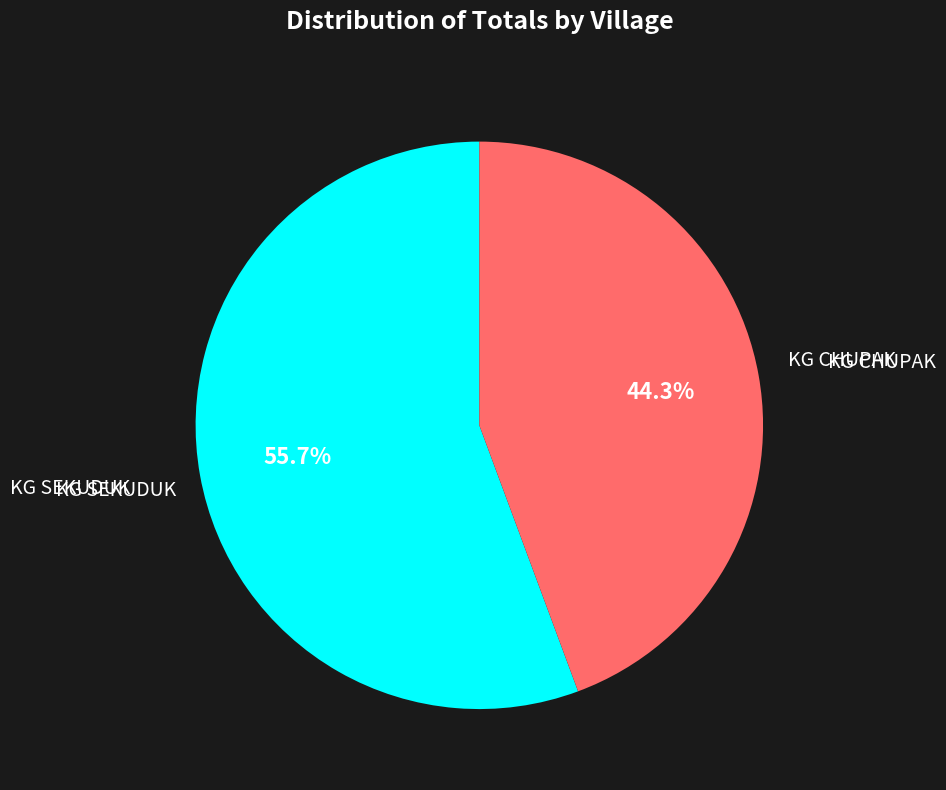

Does any single category account for the majority?

Yes